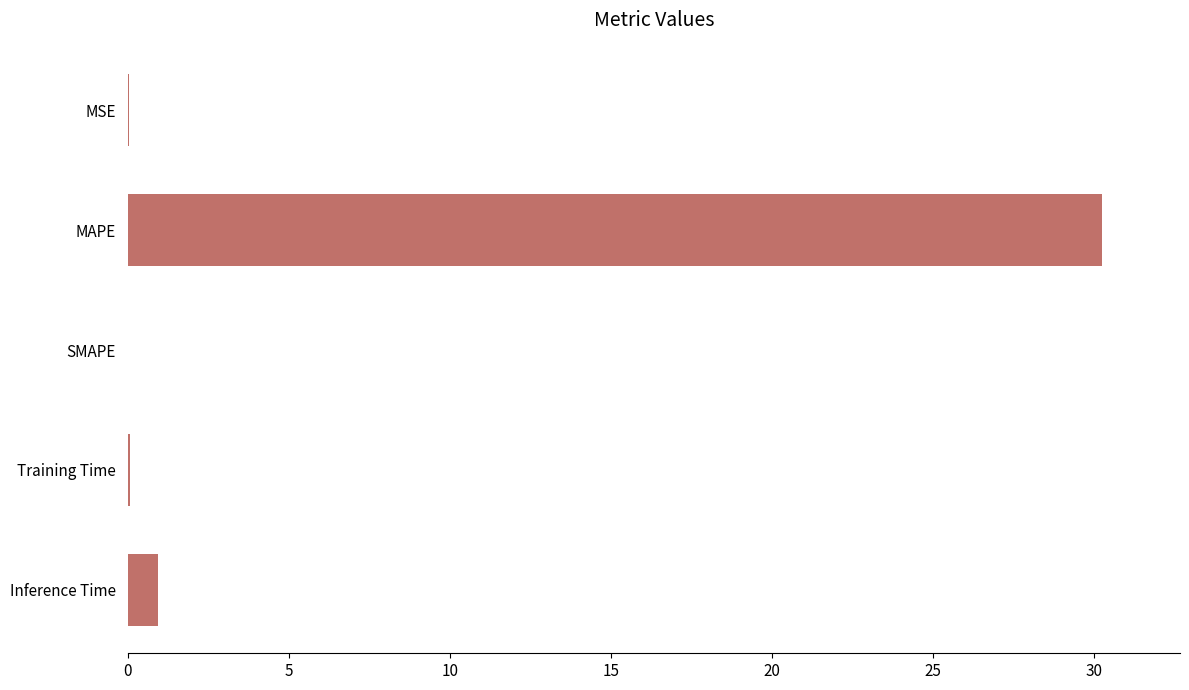

Which category has the highest value across all series?

MAPE